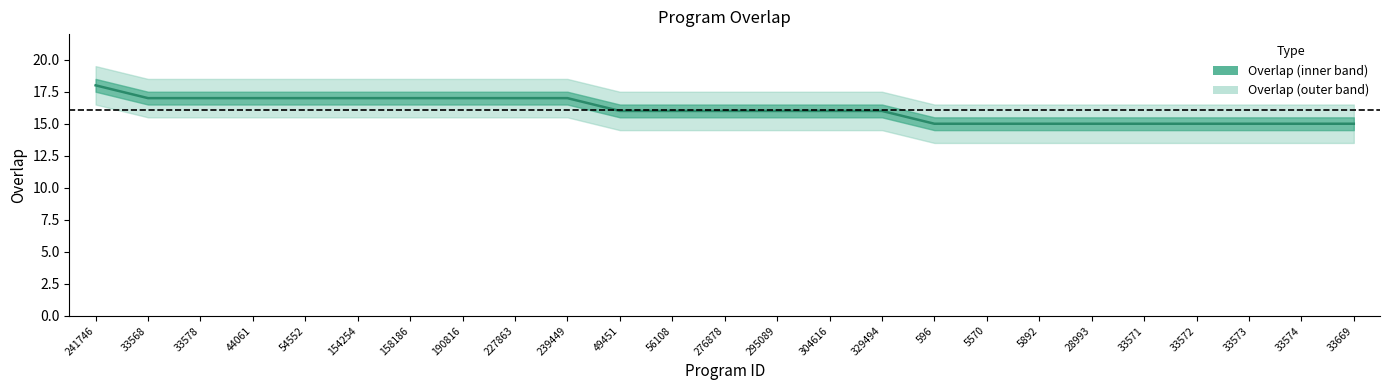

At which category does the chart reach its minimum across all series?

596